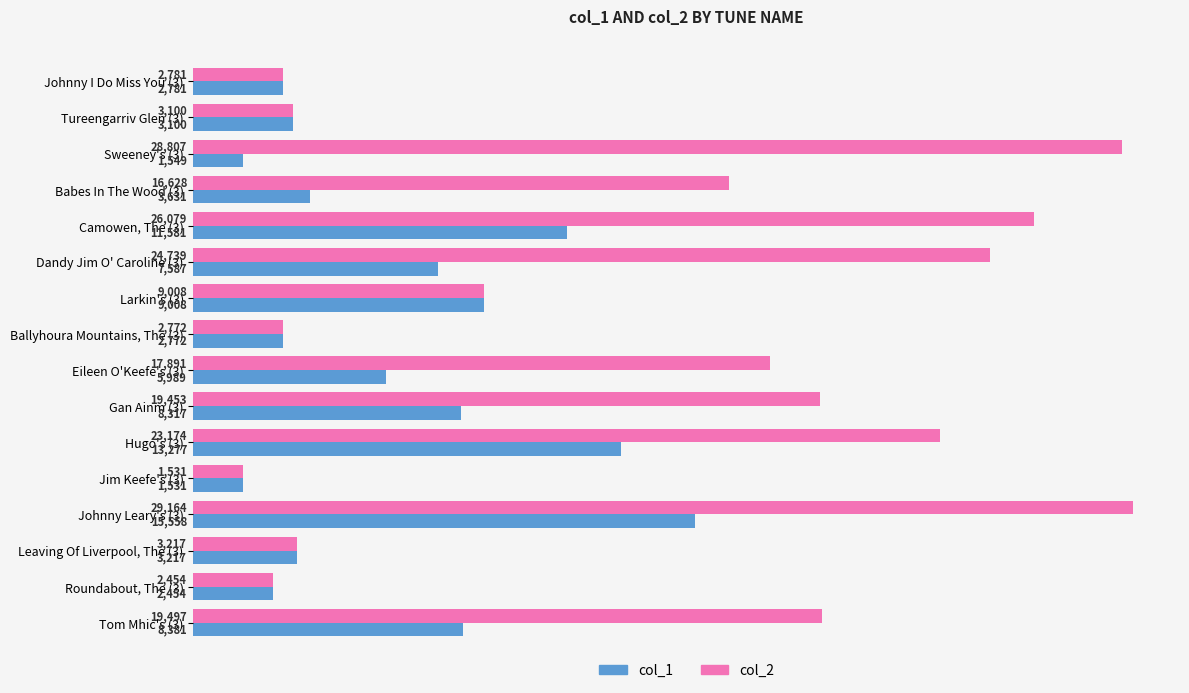

List the series in order of their peak value, highest first.

col_2, col_1